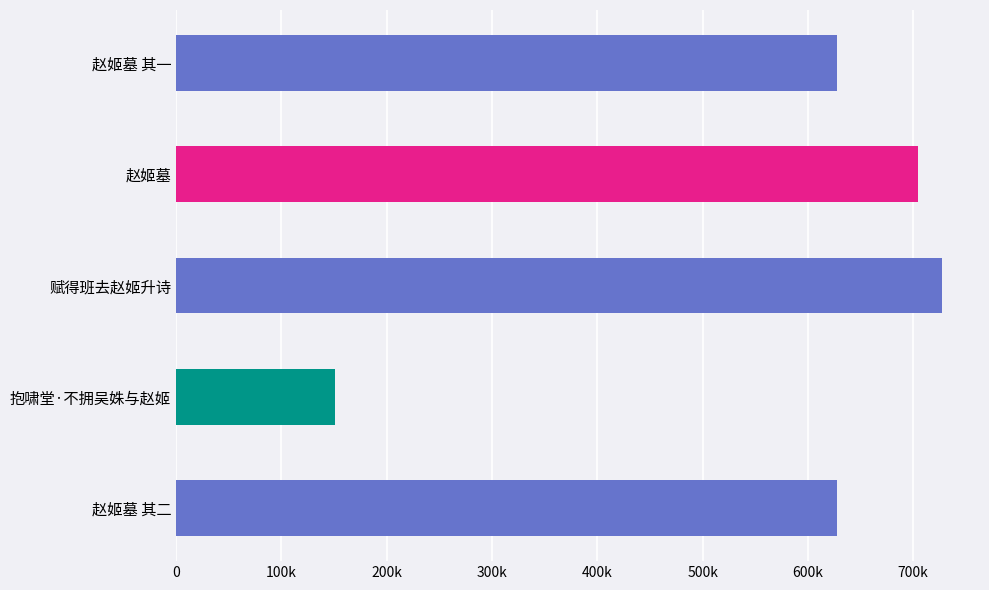

Rank the categories by value from lowest to highest.

抱啸堂·不拥吴姝与赵姬, 赵姬墓 其一, 赵姬墓 其二, 赵姬墓, 赋得班去赵姬升诗